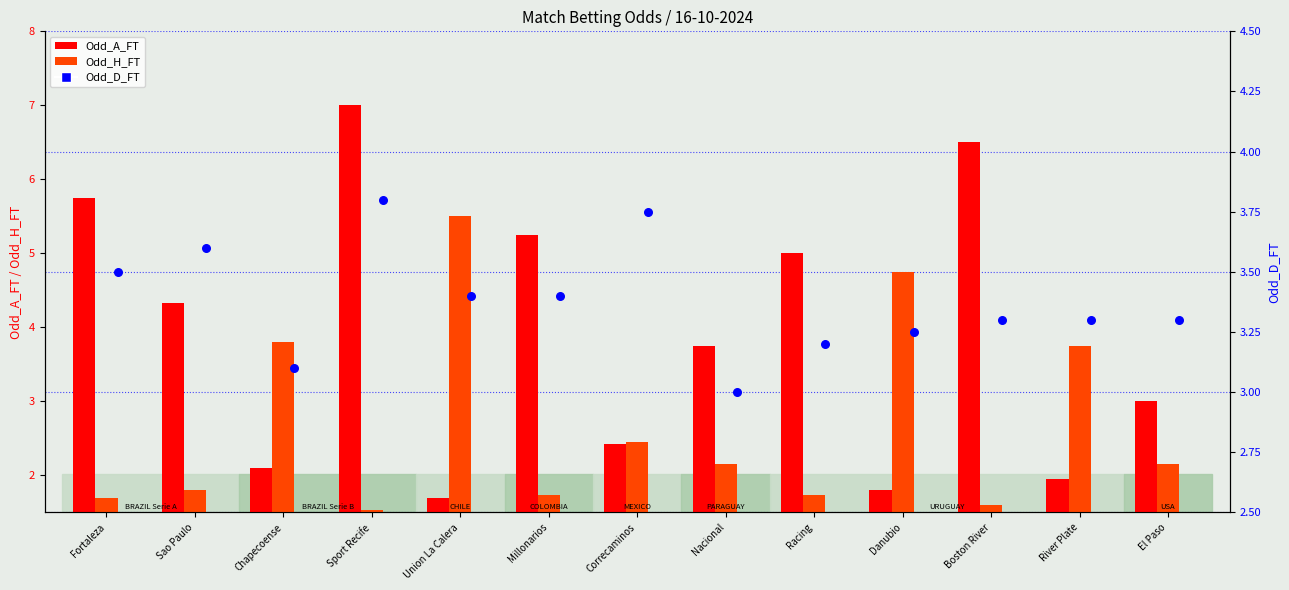

Is the value of Odd_H_FT at El Paso greater than the value of Odd_A_FT at Millonarios?

No